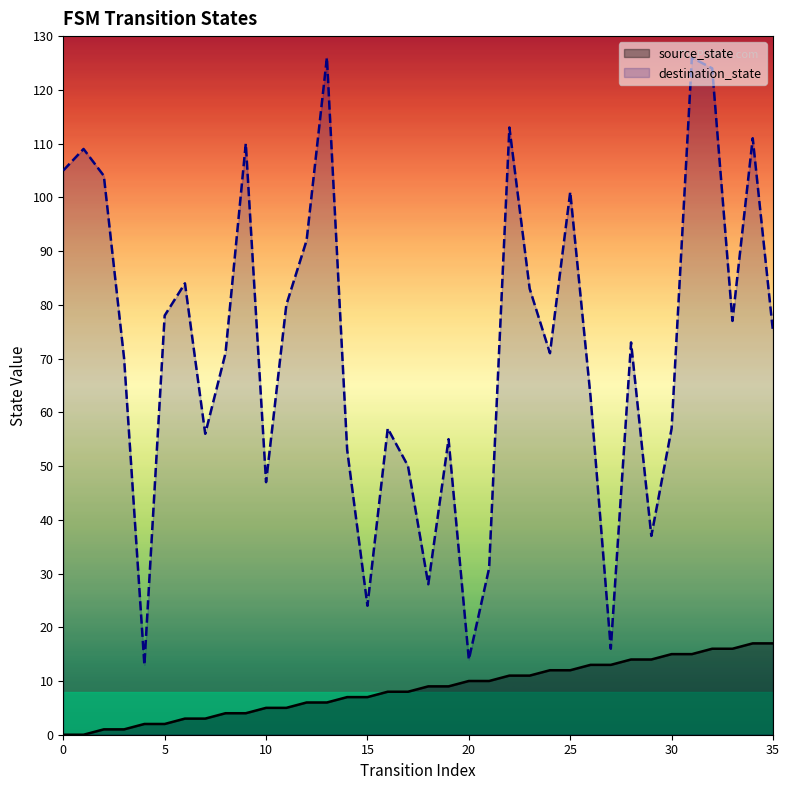

What is the maximum value shown in the chart?

126